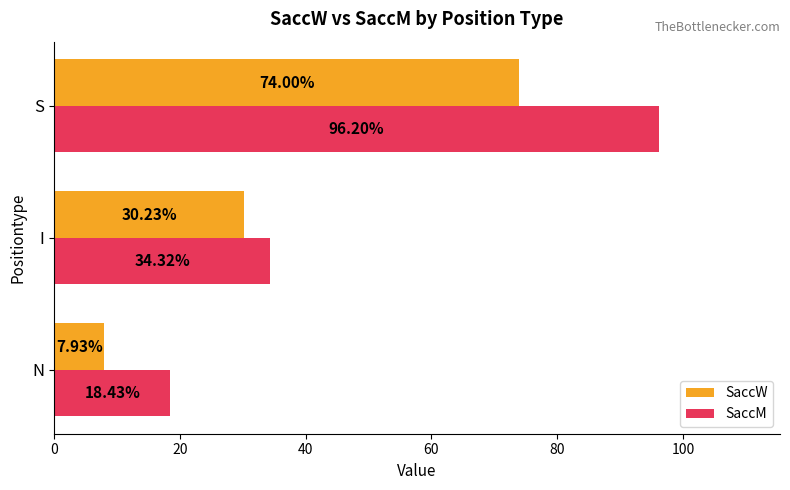

Which series has the largest total across all categories?

SaccM